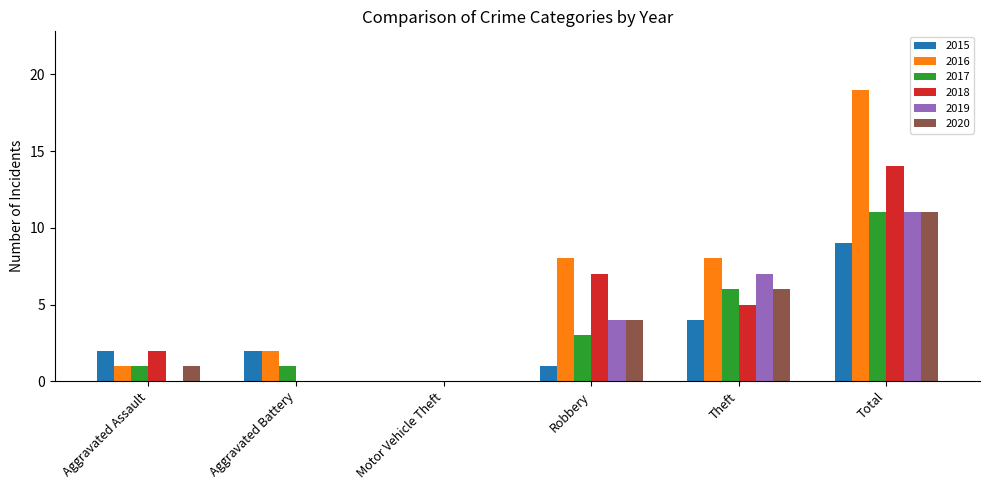

True or false: 2017 has a value of 0 at Motor Vehicle Theft.

True